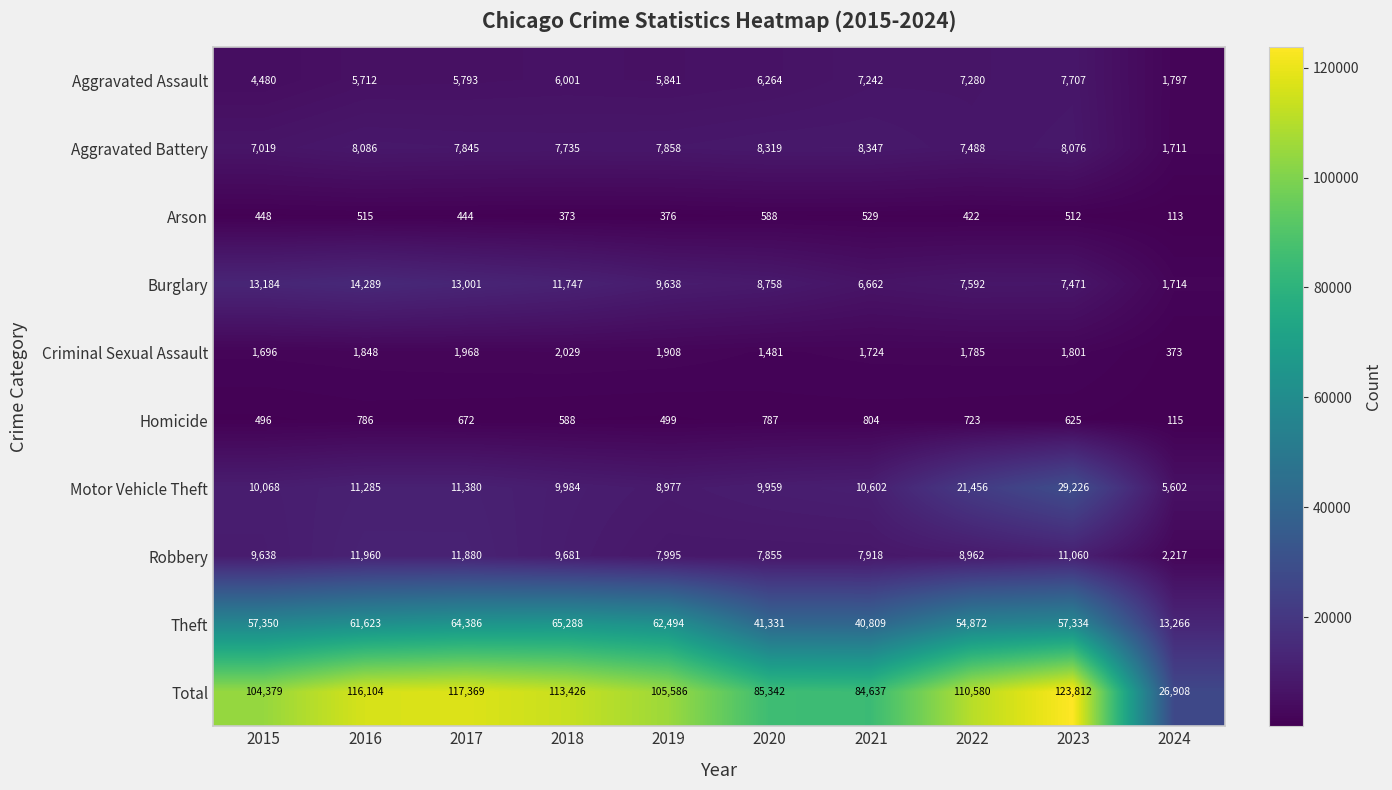

Which series changed the most between 2016 and 2018?

Theft